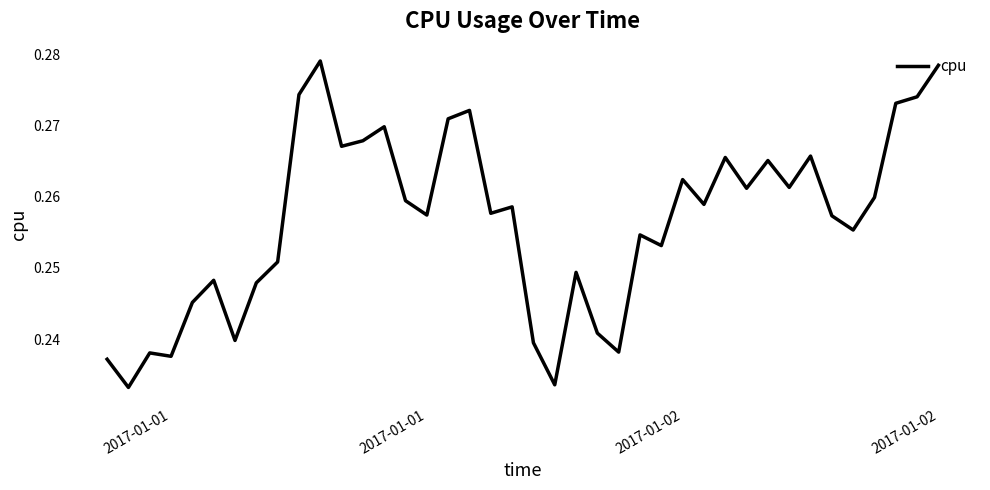

How many lines are shown in the chart?

1